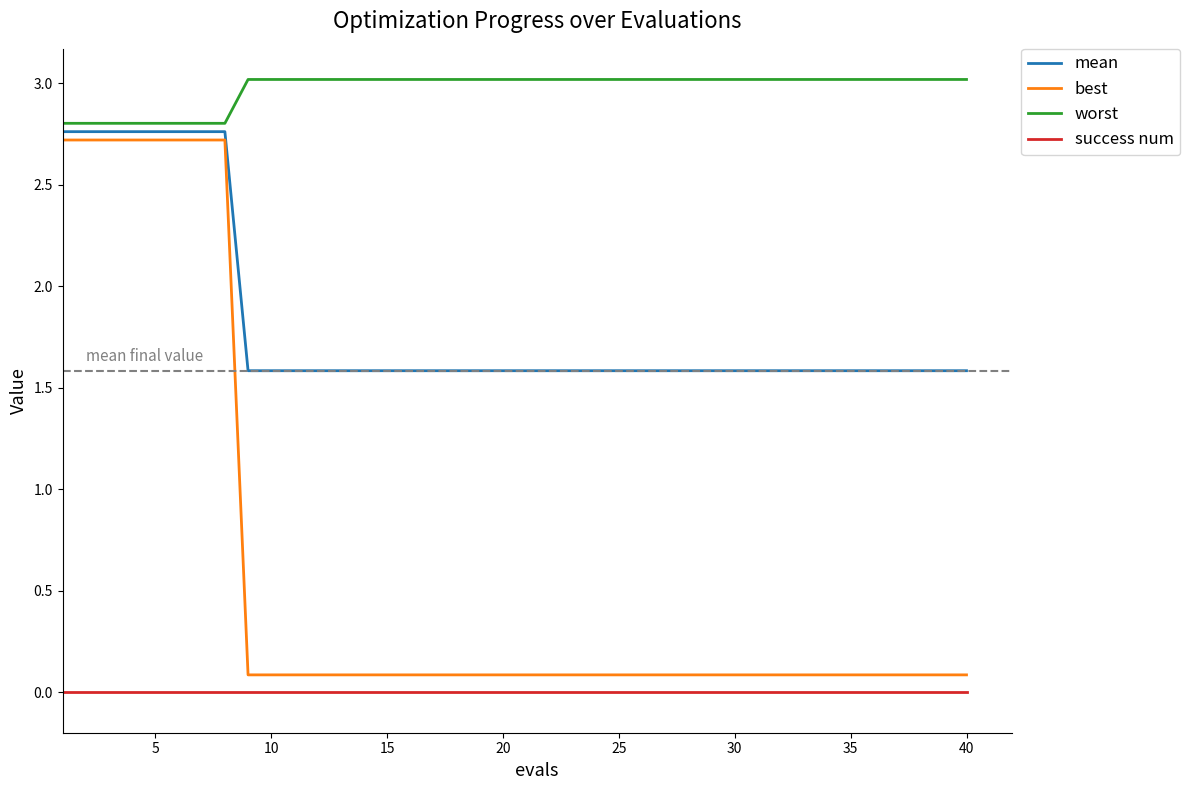

What is the difference between the maximum and minimum values in the worst series?

0.2